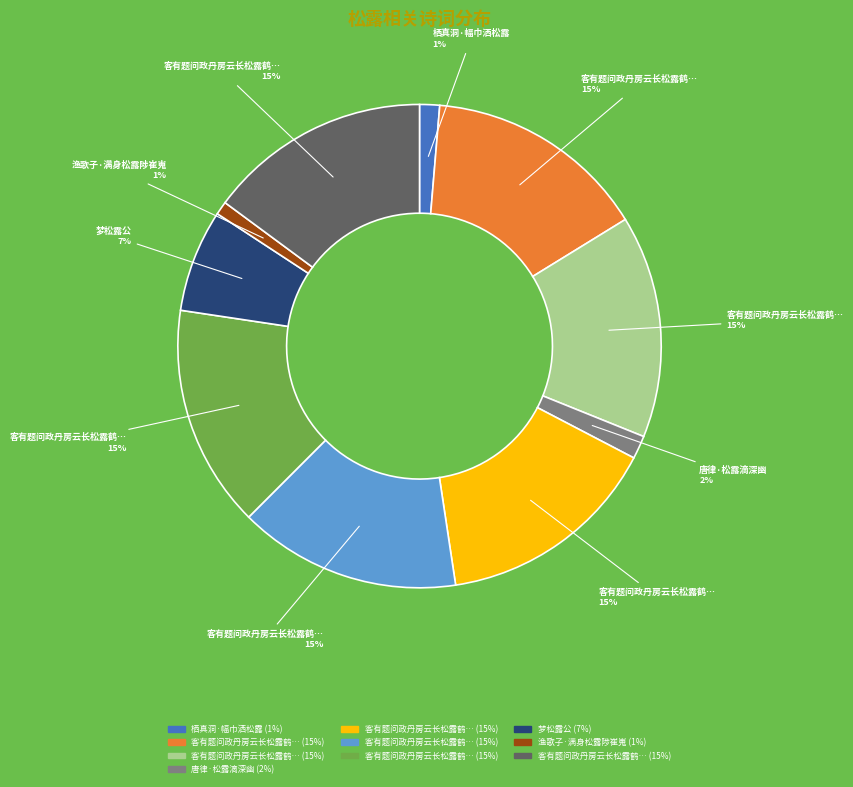

To the nearest percent, what is the difference between the largest and smallest slice percentages?

14%